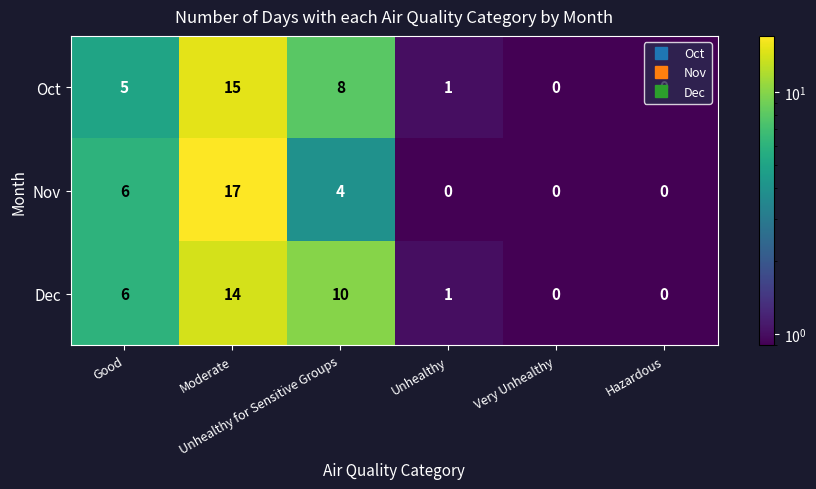

What is the sum of all Dec values?

31